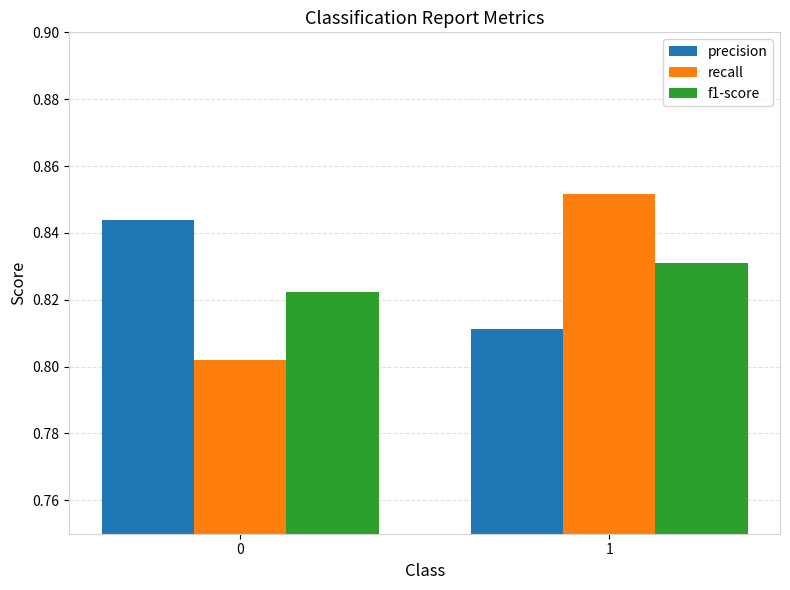

Rank the categories by precision value from highest to lowest.

0, 1